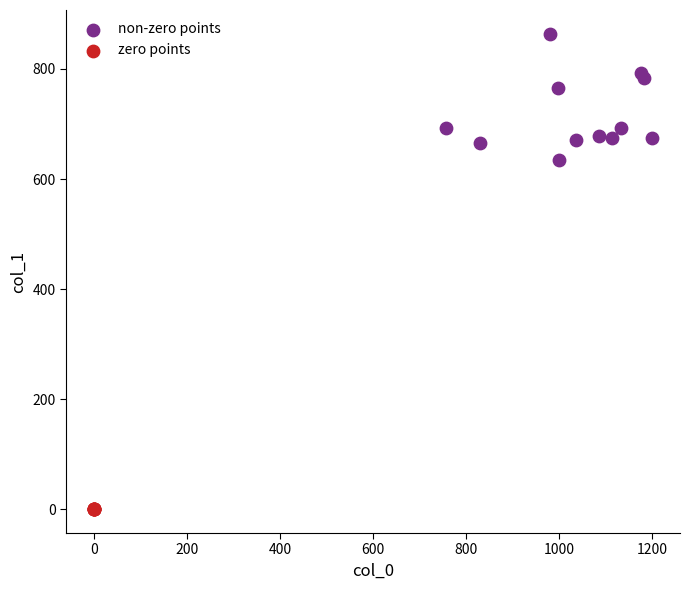

Which series reaches the maximum Y coordinate?

non-zero points